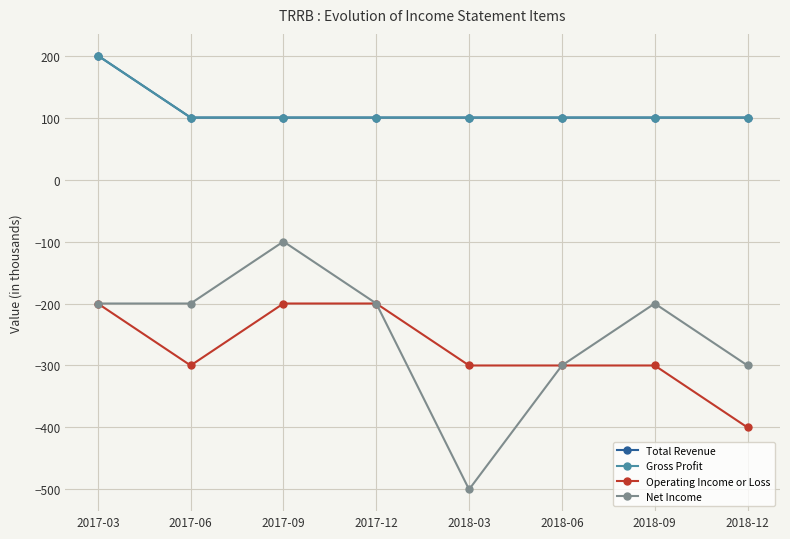

Is this an area chart (filled region under the line)?

No